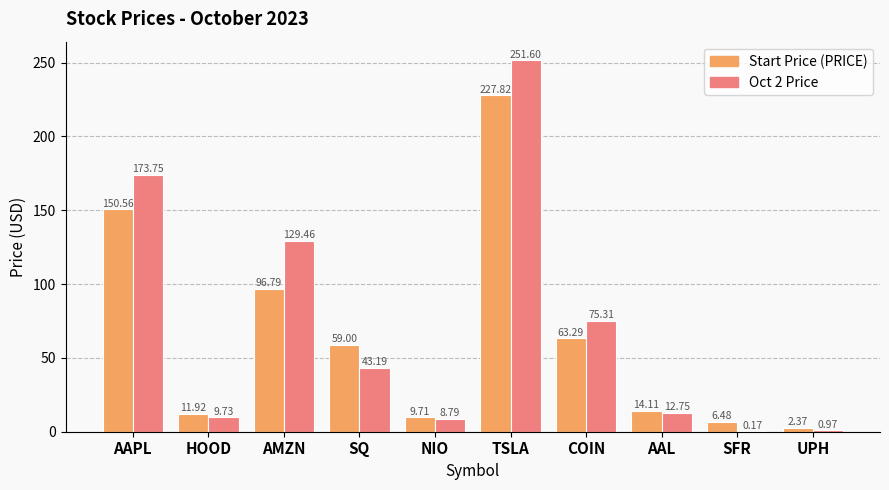

What is the spread (max minus min) of values at SFR?

6.3